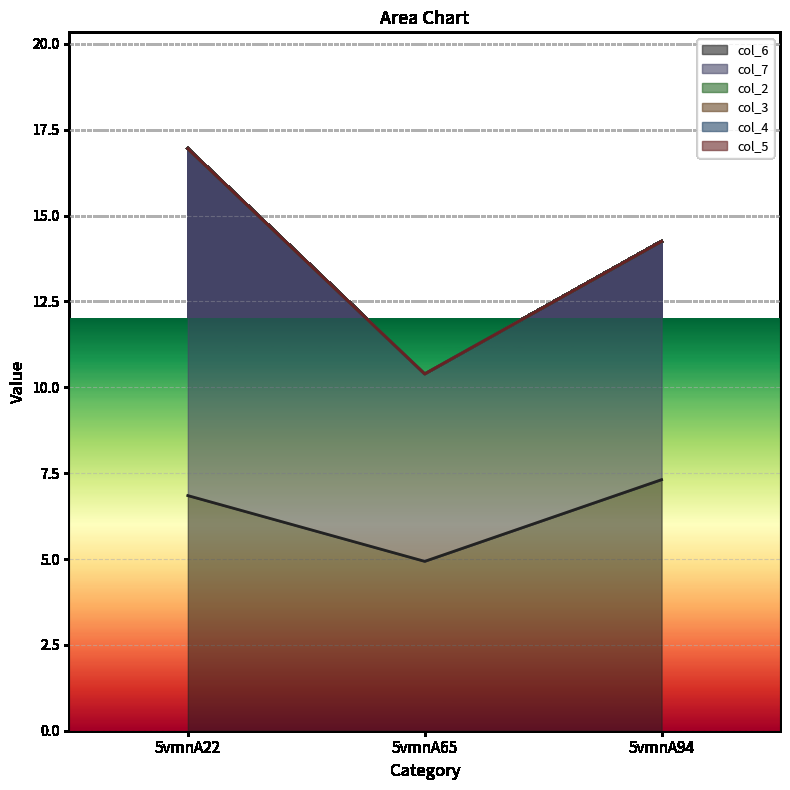

The col_6 series shows 4.9 at 5vmnA65. True or false?

True